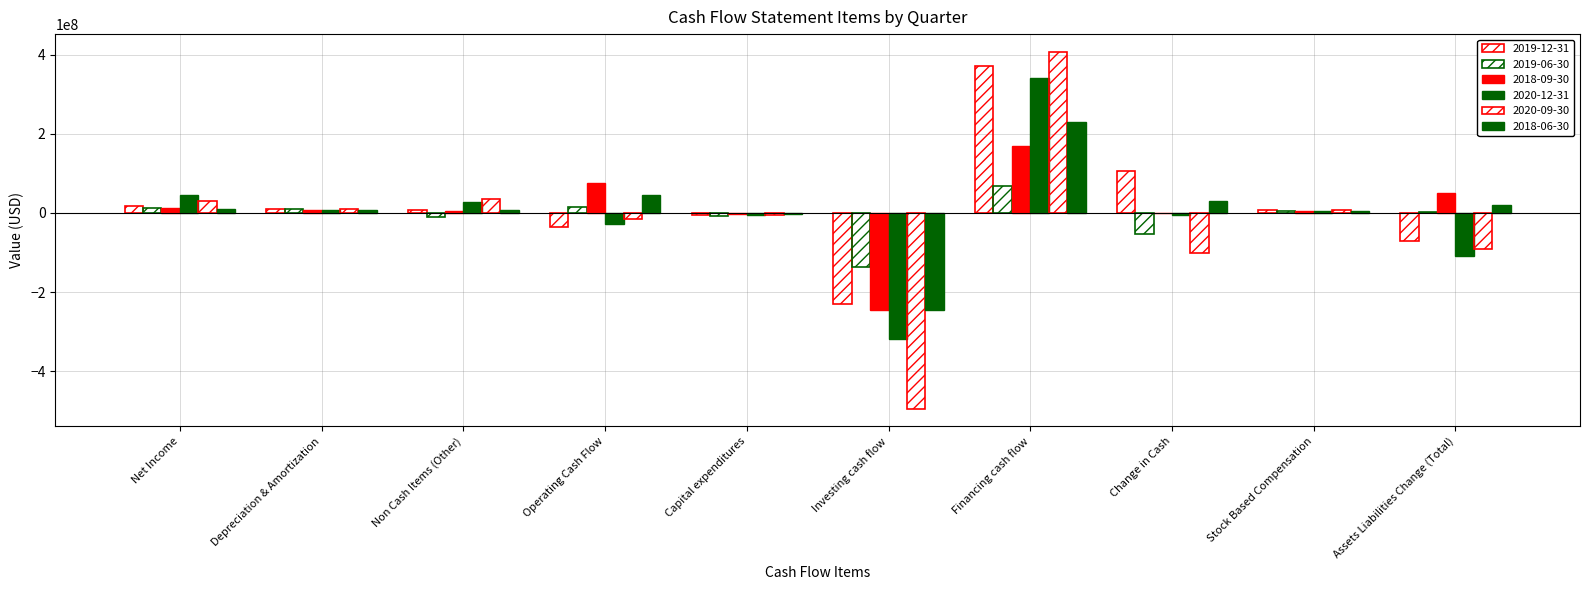

What is the label of the 8th bar from the left?

Change in Cash